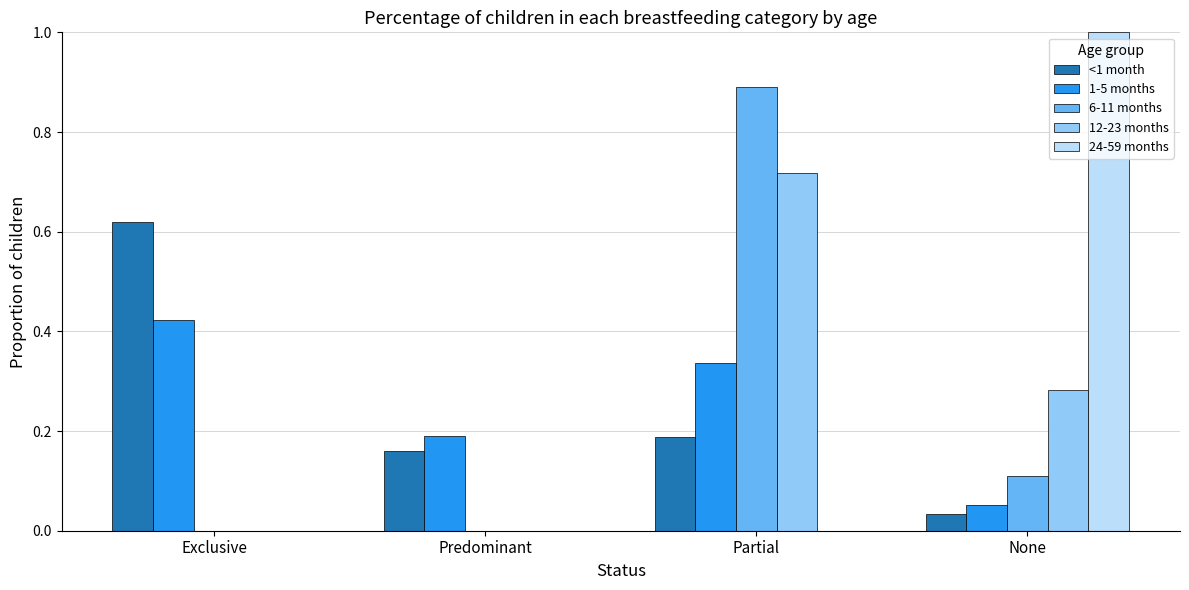

Which series changed the most between Exclusive and Predominant?

<1 month